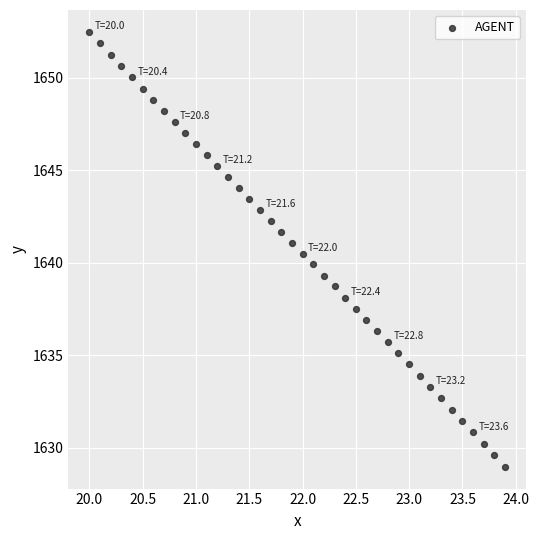

What is the range of X values (max minus min)?

3.9